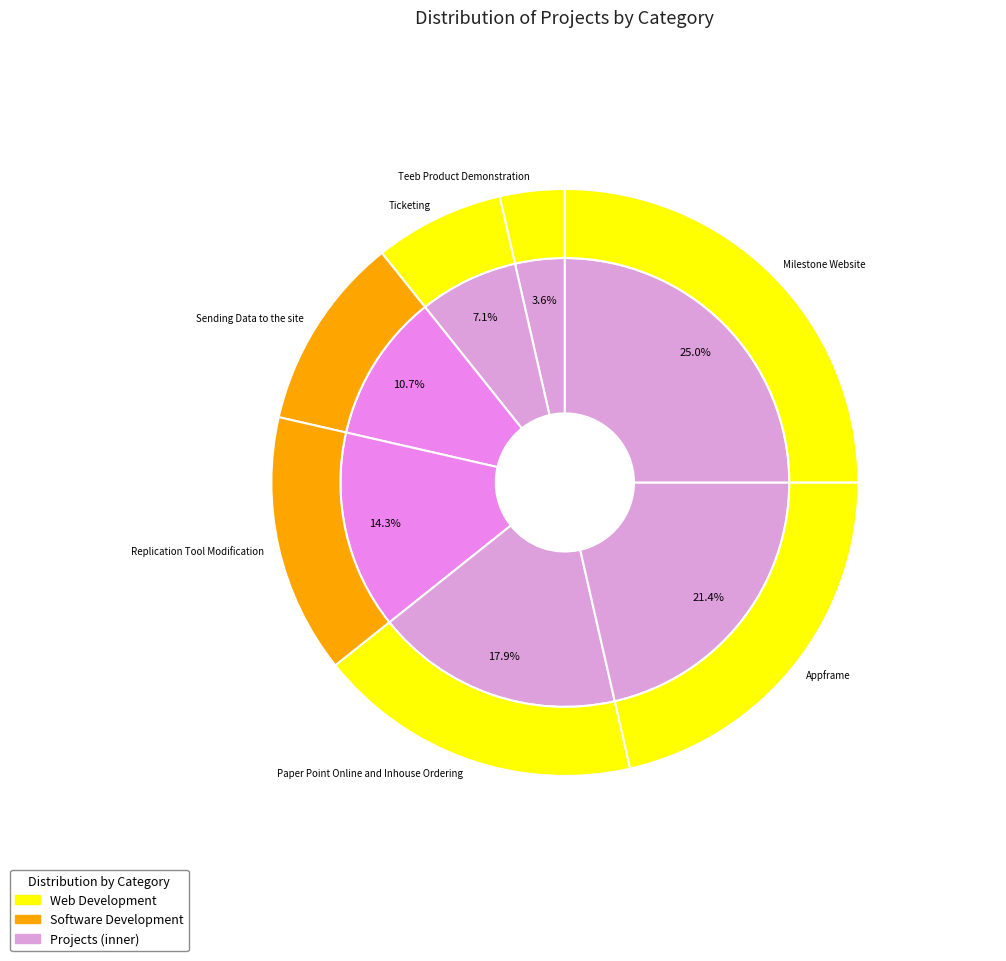

Does Teeb Product Demonstration represent more than half of the total?

No